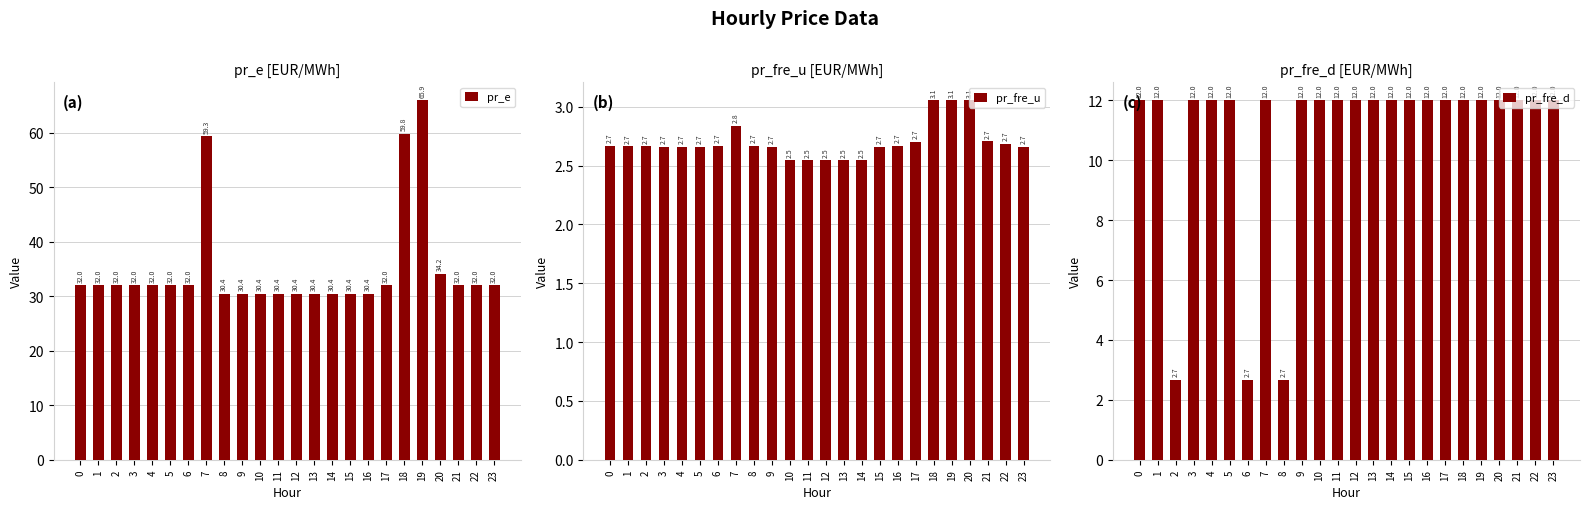

What is the sum of all pr_e values?

844.8